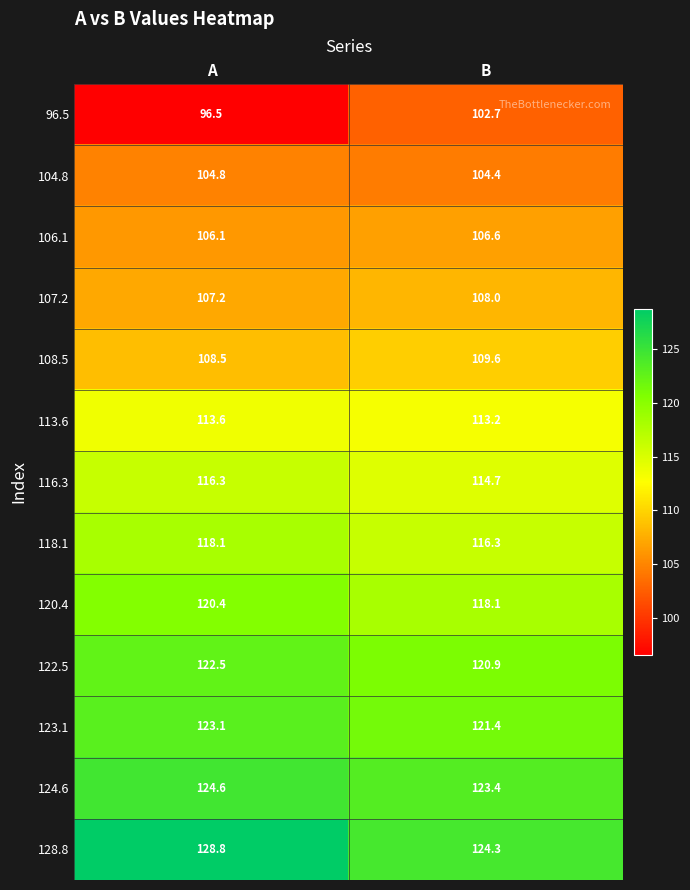

Where is 118.1 nearest to the value 117?

B